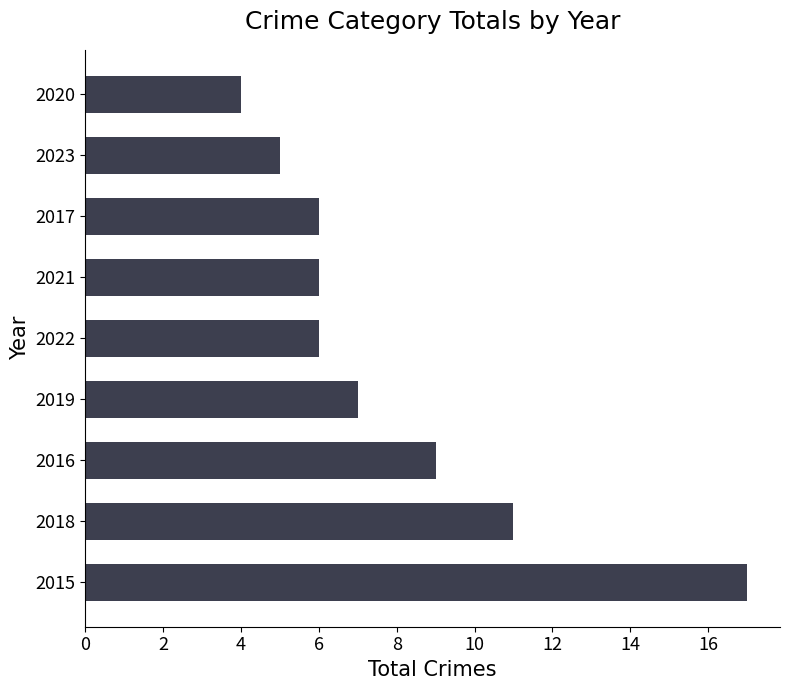

What value does the data have at 2023?

5